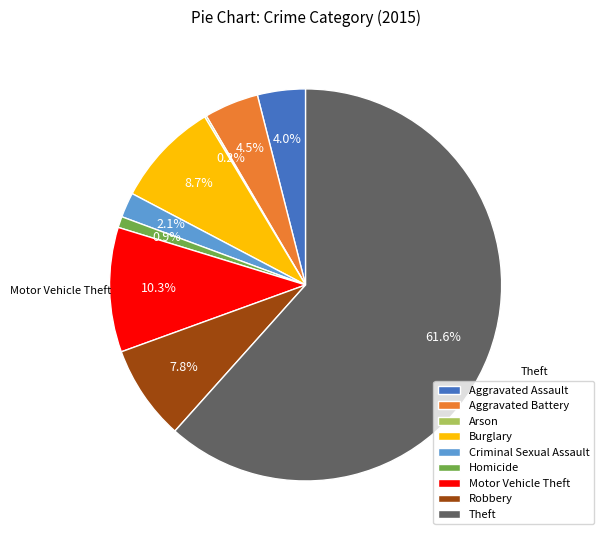

Which has a higher value, Aggravated Assault or Burglary?

Burglary